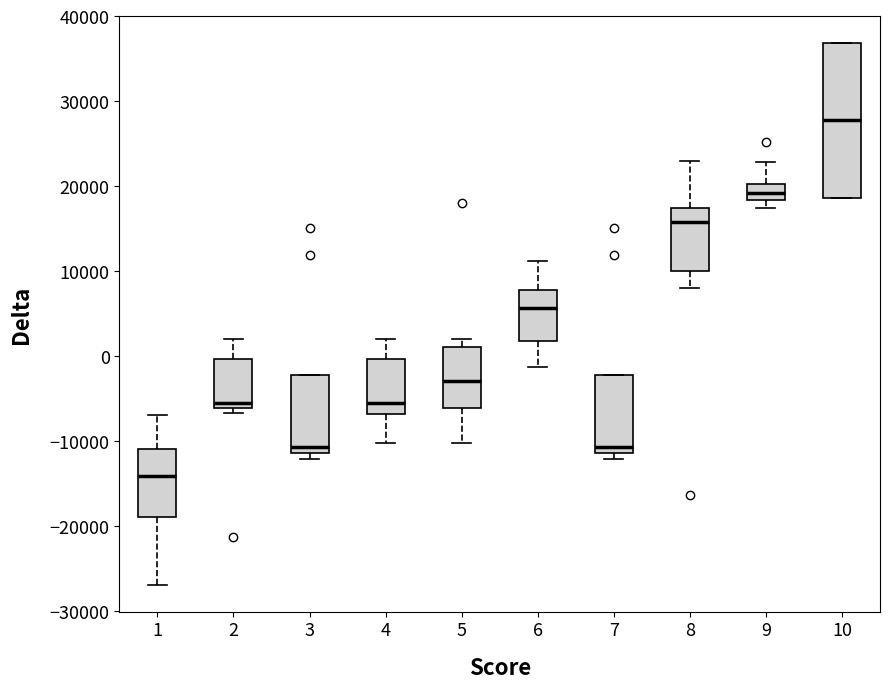

Where does the upper whisker of the box at x = 5 end on the y-axis? The values are not printed on the chart, so give them approximately, as read against the axis.

2000